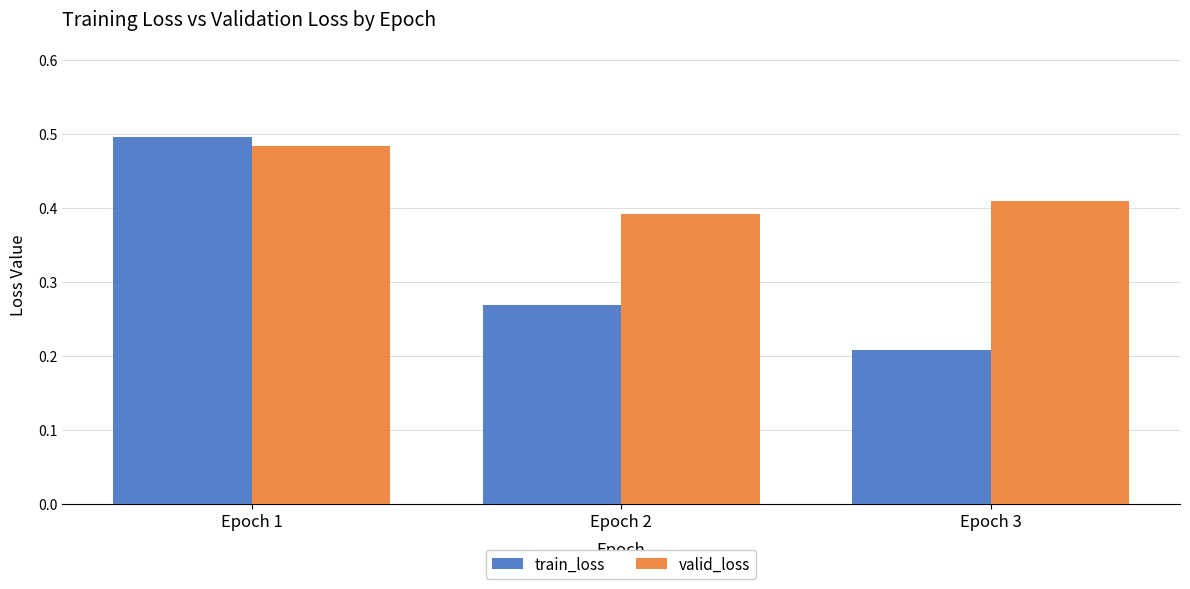

What is the sum of all train_loss values?

1.0